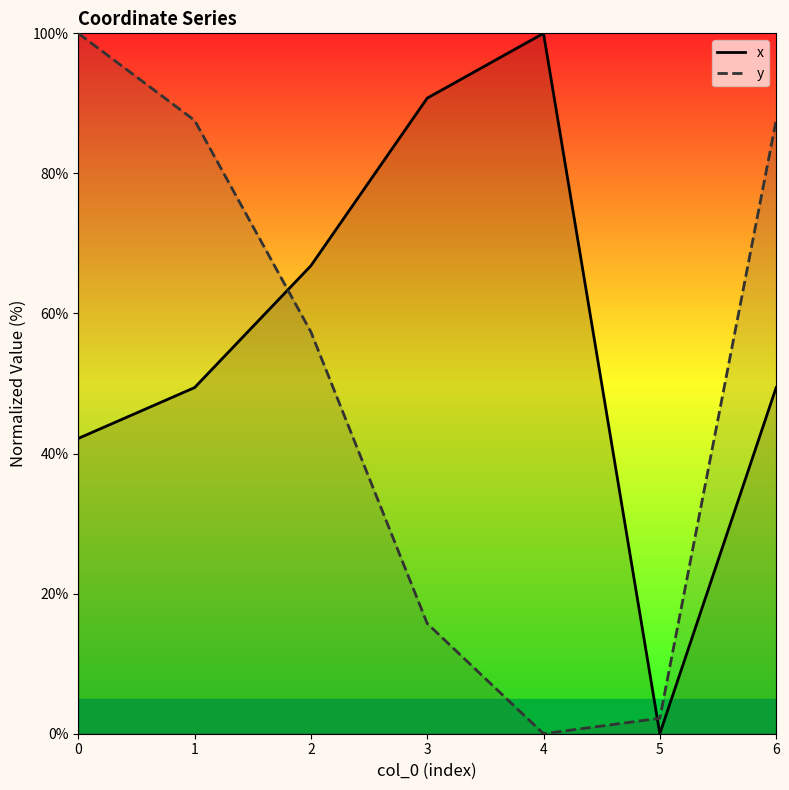

Reading left to right, what are all the values shown in this chart?

x: 0=42.2	1=49.4	2=66.8	3=90.7	4=100.0	5=0.0	6=49.4
y: 0=100.0	1=87.6	2=57.4	3=15.7	4=0.0	5=2.2	6=87.6